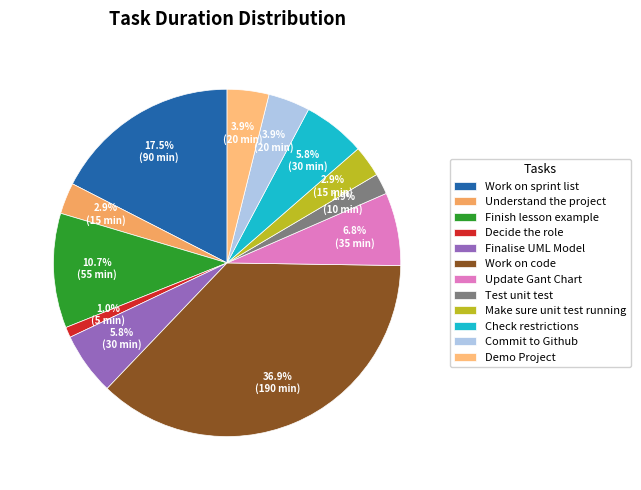

To the nearest percent, what is the difference between the largest and smallest slice percentages?

36%